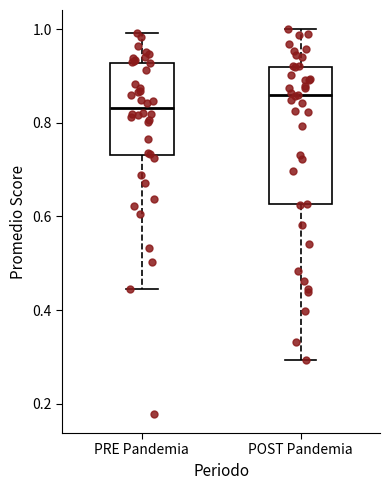

Reading left to right, transcribe this box plot: for each box, give where its median line is, the range the box spans, and where its two whiskers end, as read against the y-axis. The values are not printed on the chart, so give them approximately, as read against the axis.

PRE Pandemia: median 0.84, box 0.74 to 0.92, whiskers 0.44 to 1.00
POST Pandemia: median 0.86, box 0.62 to 0.92, whiskers 0.30 to 1.00